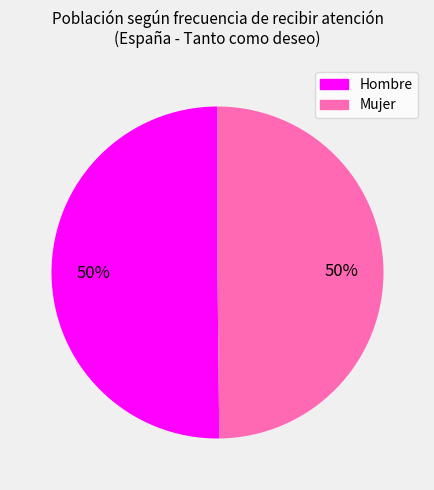

Is it true that Hombre is 40% of the pie?

False